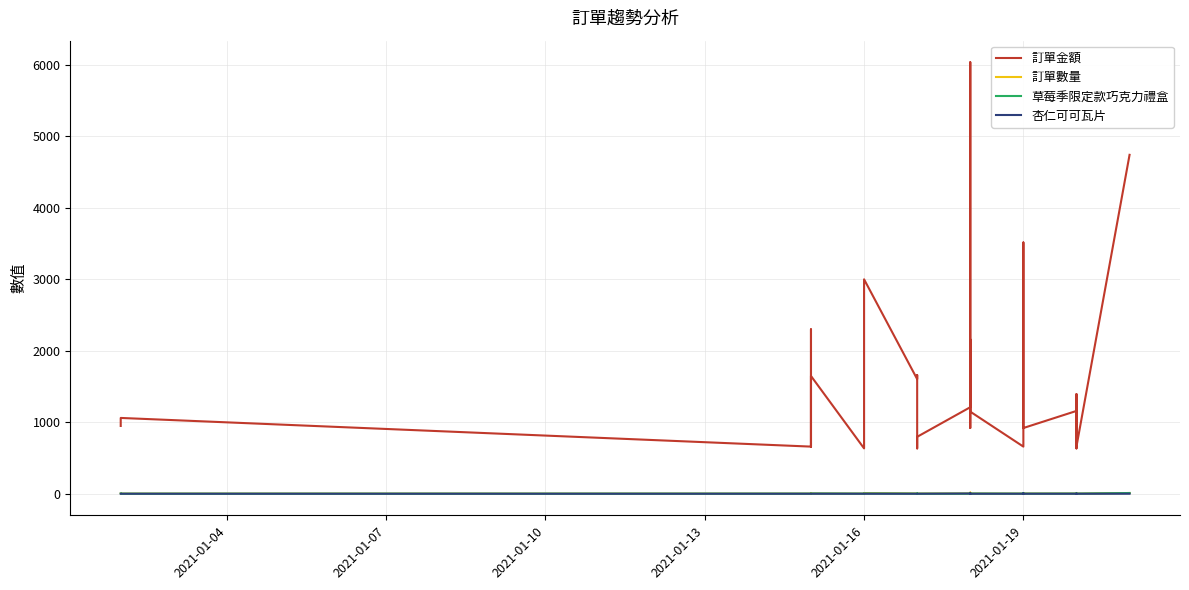

Which series has the largest total across all categories?

訂單金額